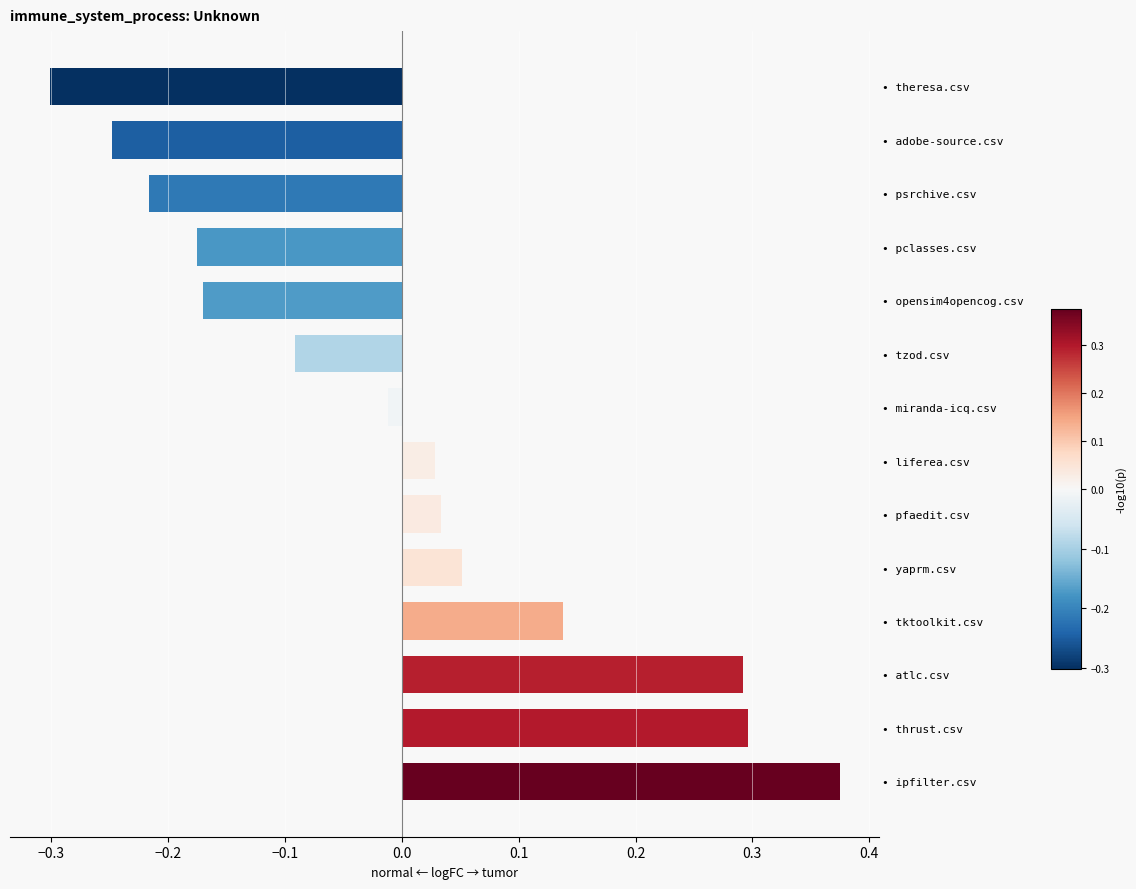

What is the difference between the second highest and second lowest values?

0.5